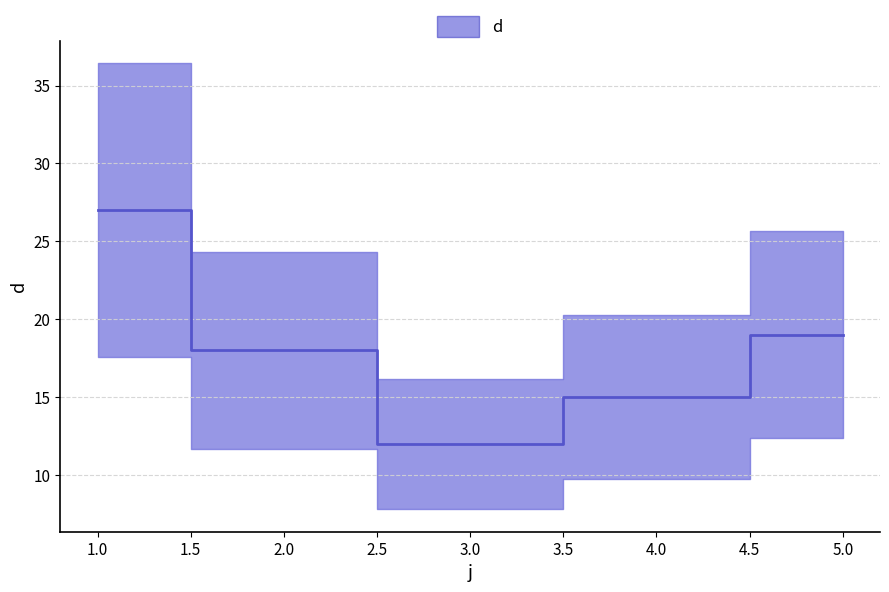

Rank the categories by value from highest to lowest.

1, 5, 2, 4, 3